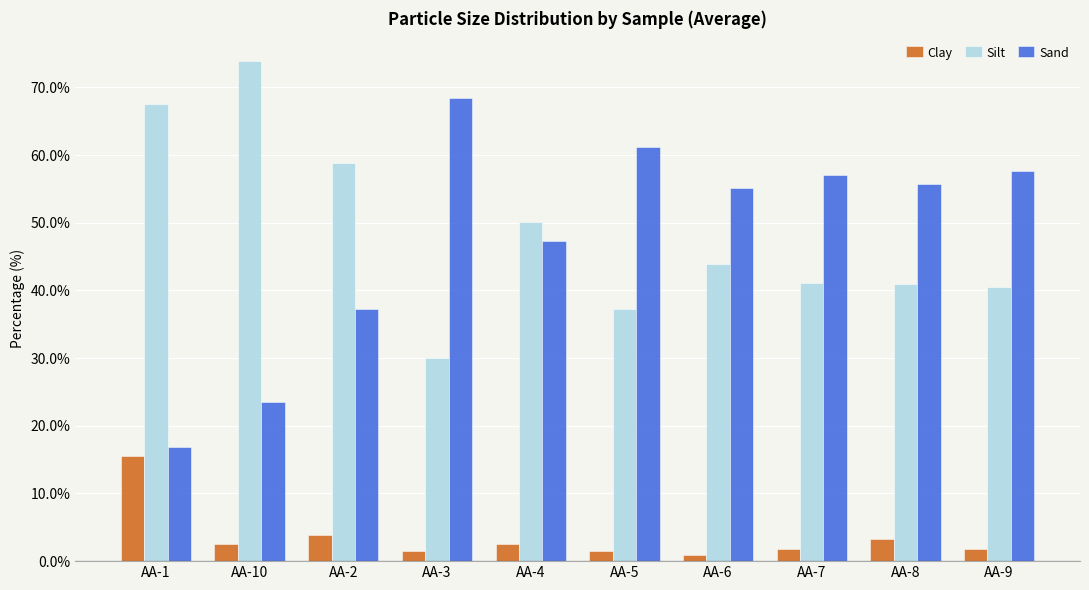

How many distinct data groups are displayed?

3